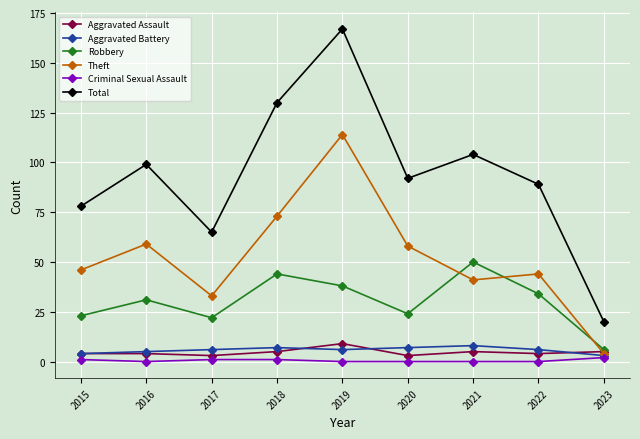

List the labels in order of Total value, smallest first.

2023, 2017, 2015, 2022, 2020, 2016, 2021, 2018, 2019